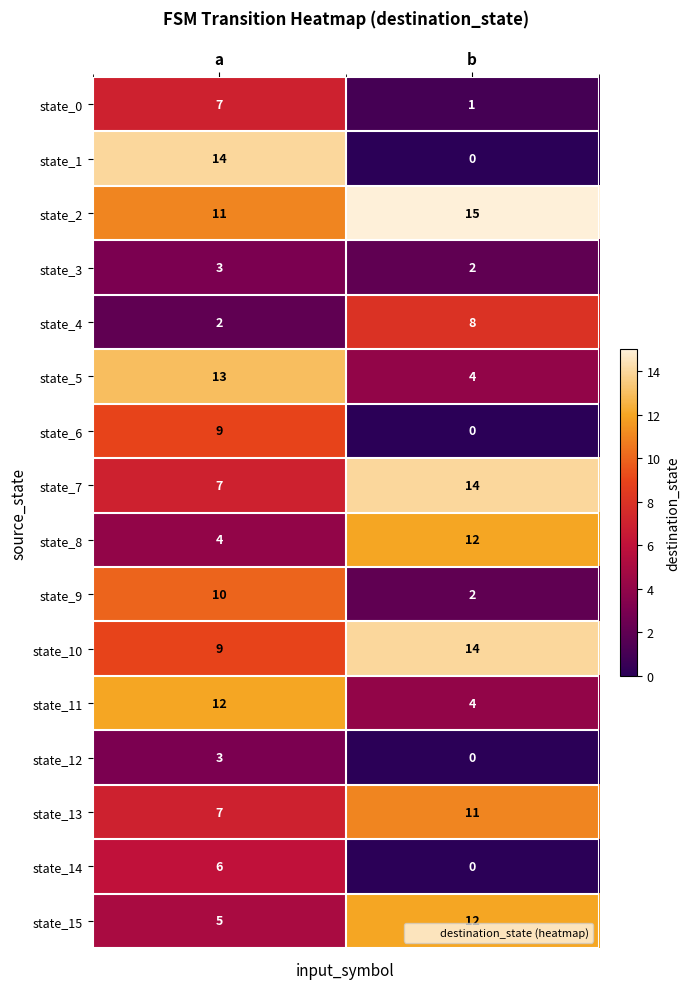

At which label is state_8 closest to 8?

a